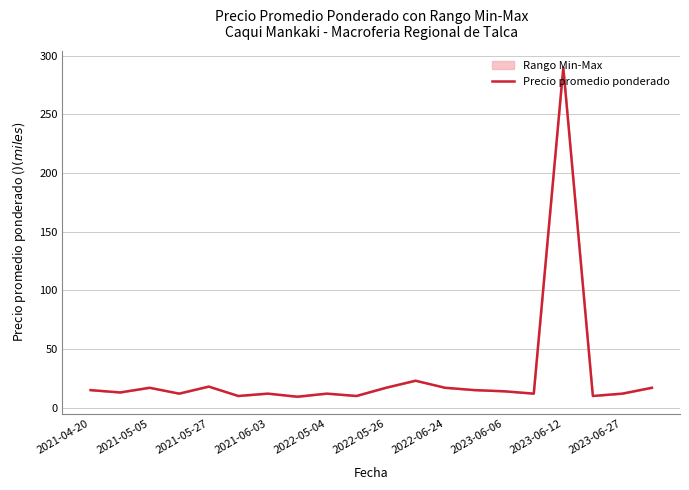

Which category has the highest value in the Precio promedio ponderado series?

2023-06-12